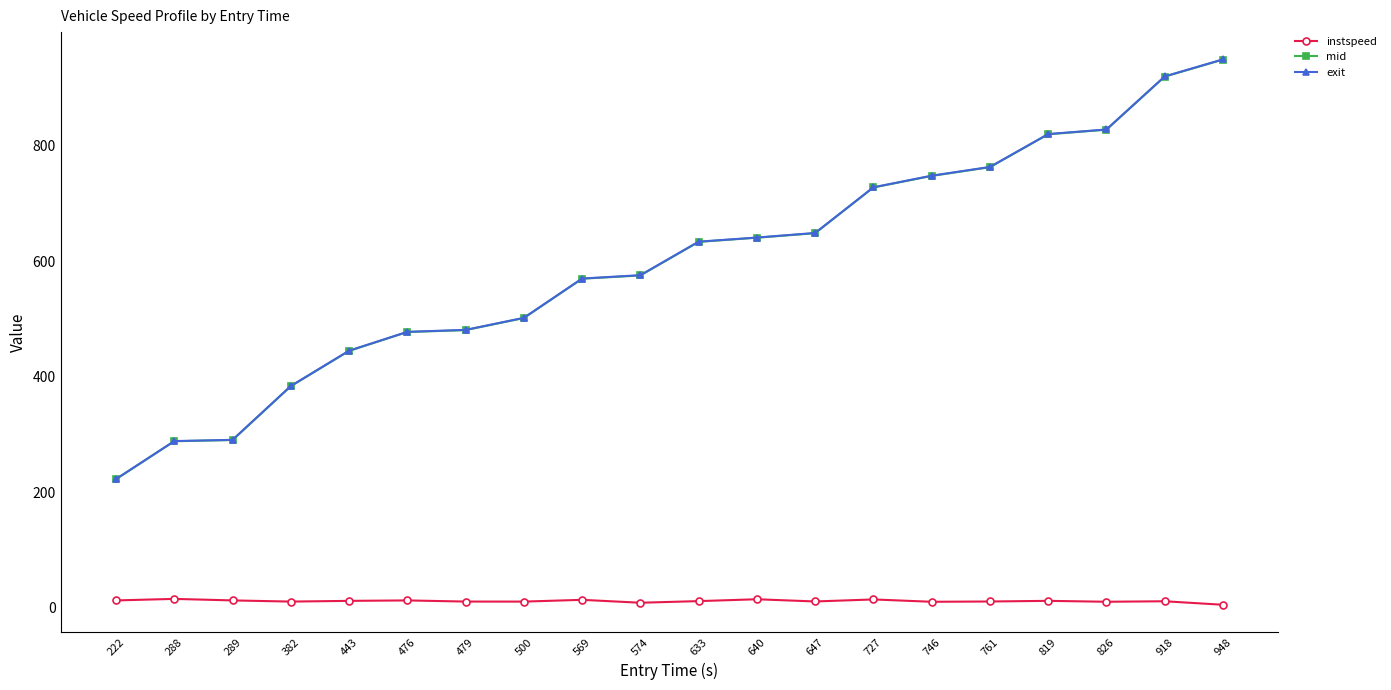

True or false: mid and instspeed intersect in this chart.

False